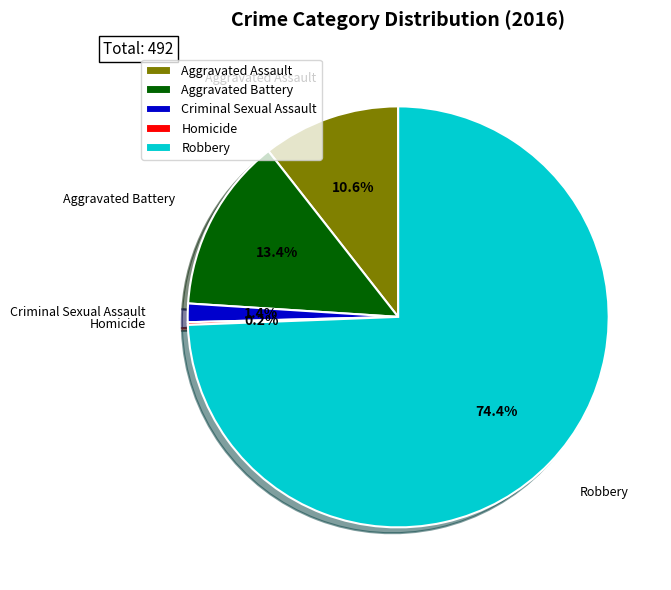

What is the largest slice in the pie chart?

Robbery